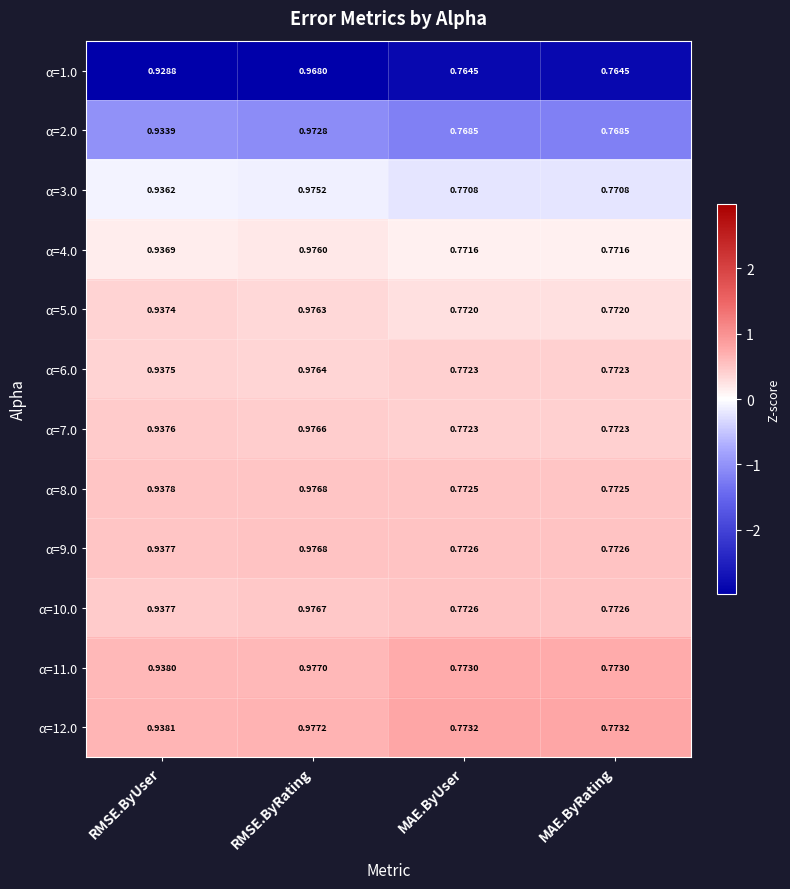

At which category does the chart reach its peak across all series?

RMSE.ByRating